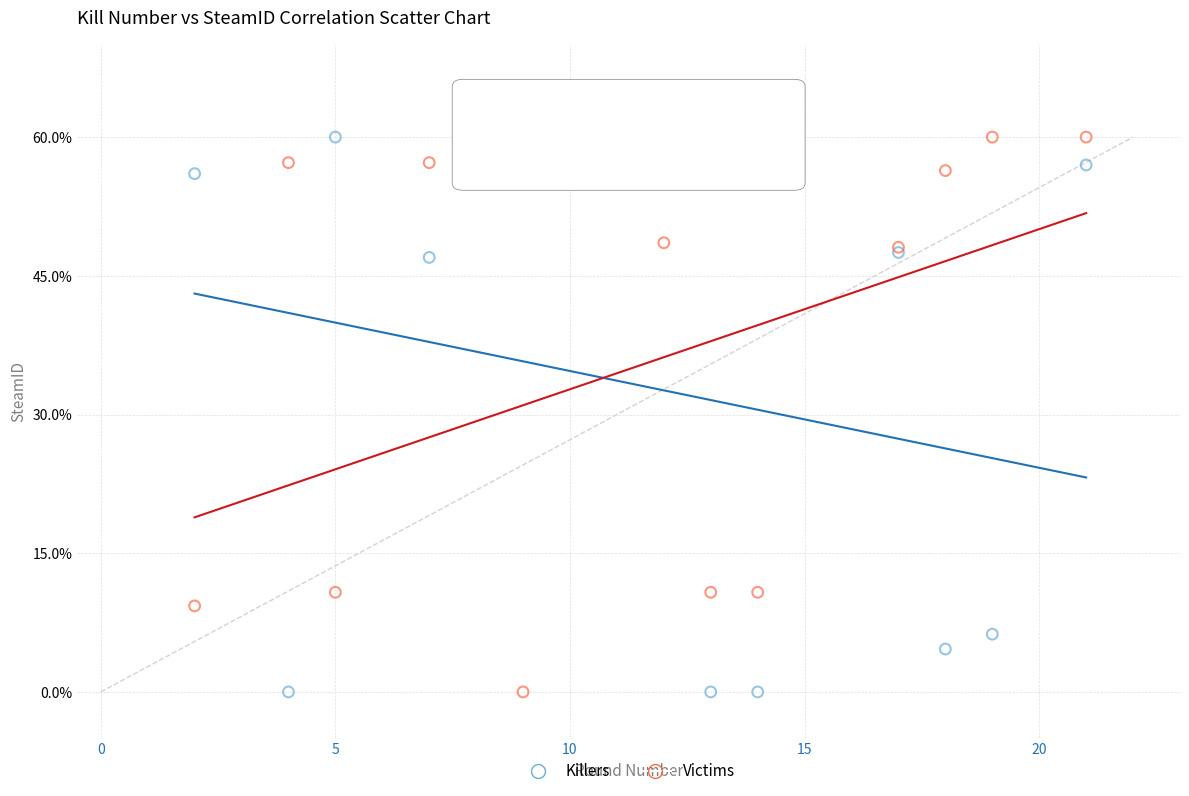

What is the X range (max minus min) for the scatter plot?

19.0